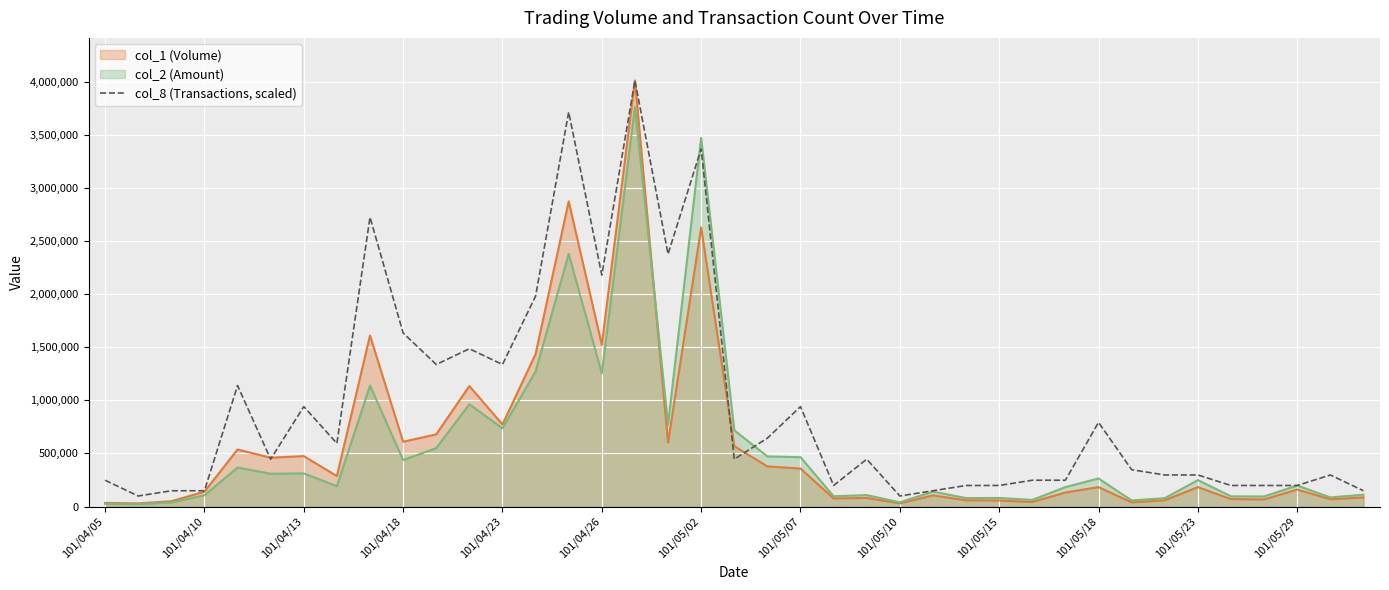

How many interior local peaks (higher than both neighbors) does the data have?

11